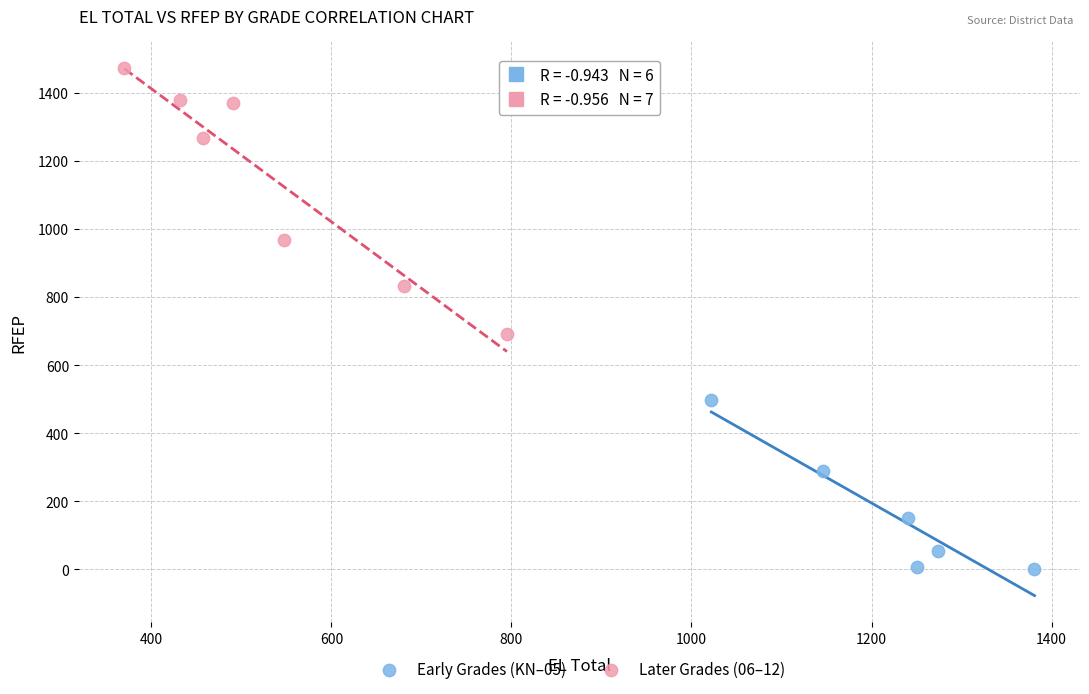

Which series reaches the minimum Y coordinate?

Early Grades (KN–05)